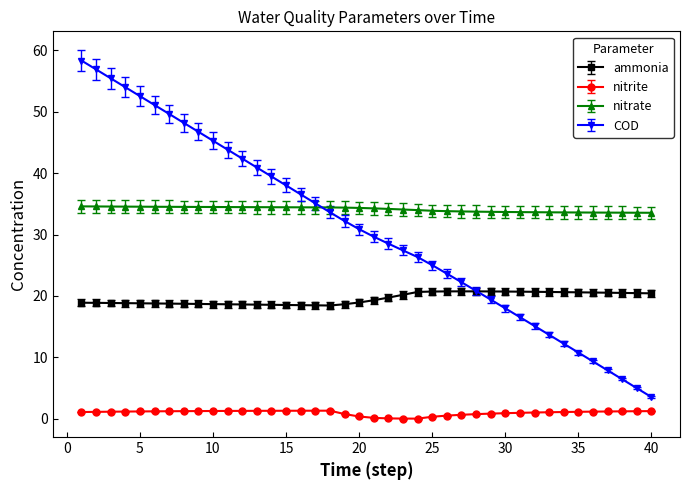

True or false: COD and nitrite cross at least once.

False